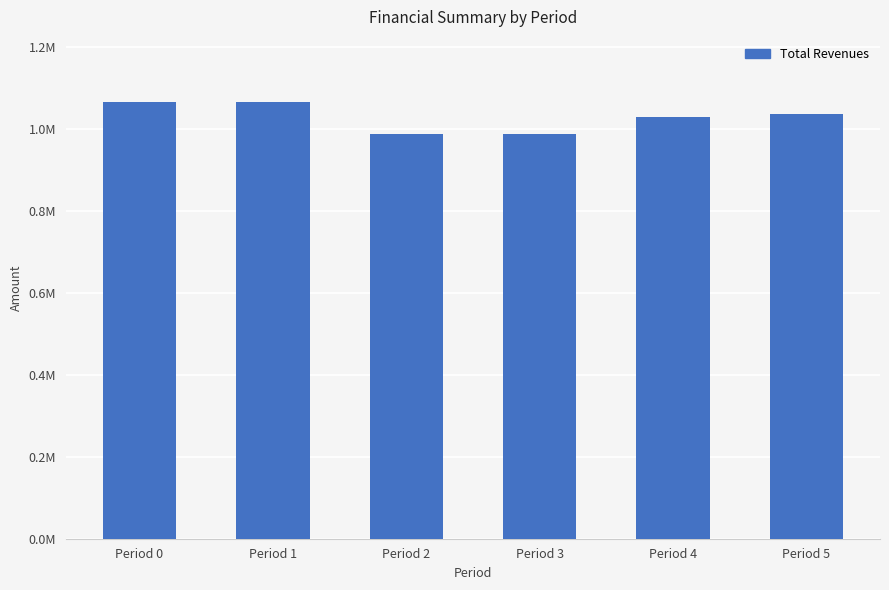

What is the smallest value displayed?

987110.5